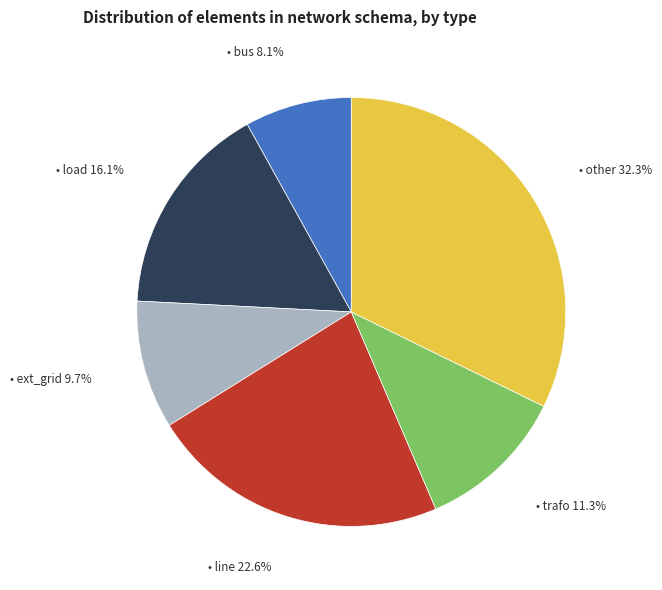

Does any single category account for the majority?

No